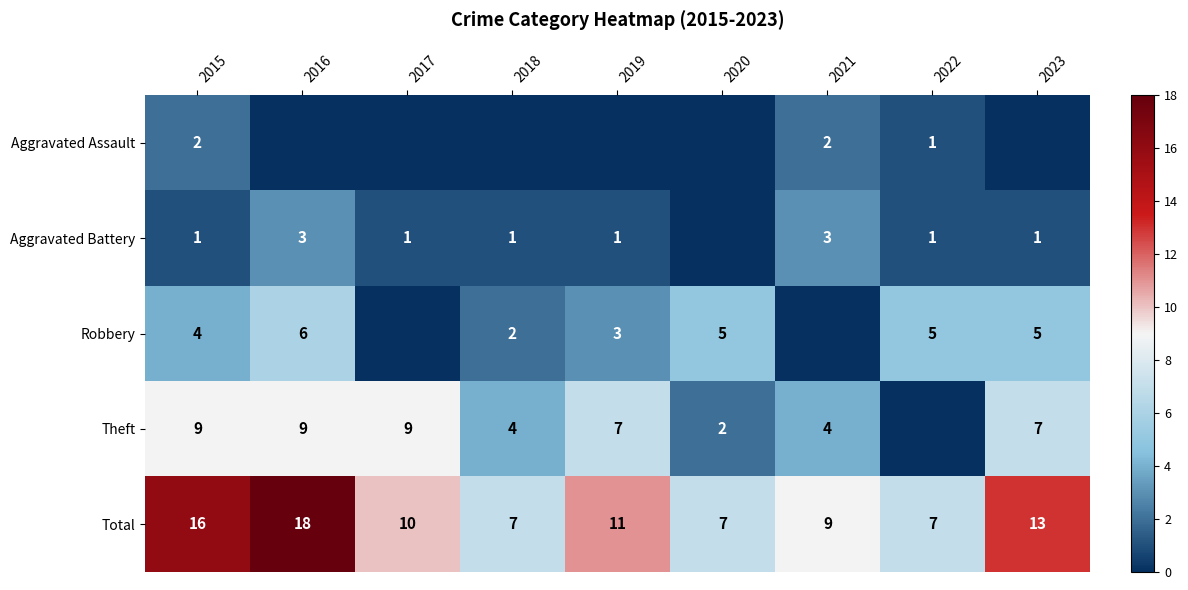

The Total series shows 3 at 2023. True or false?

False